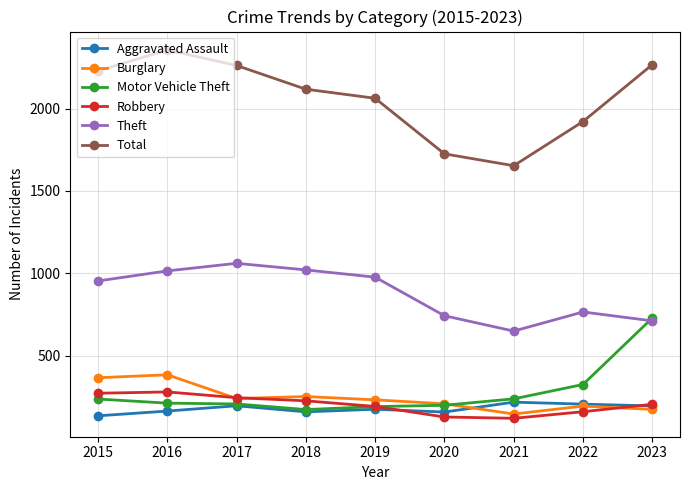

True or false: Total and Aggravated Assault intersect in this chart.

False